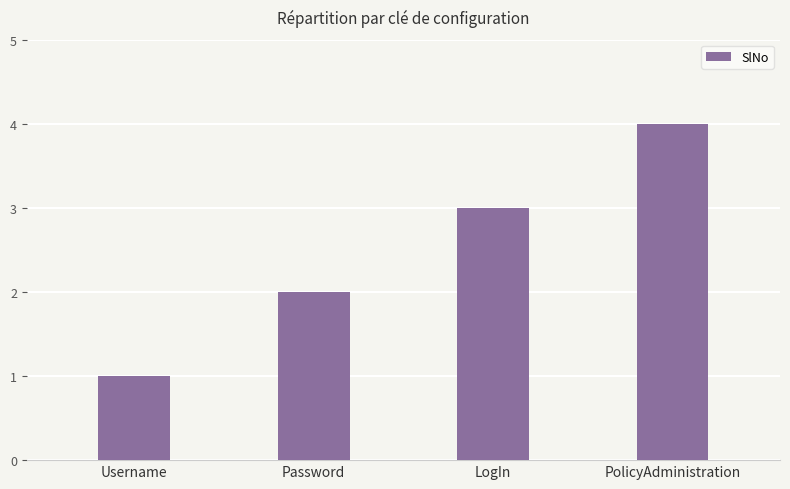

What is the value of the 1st bar from the left?

1